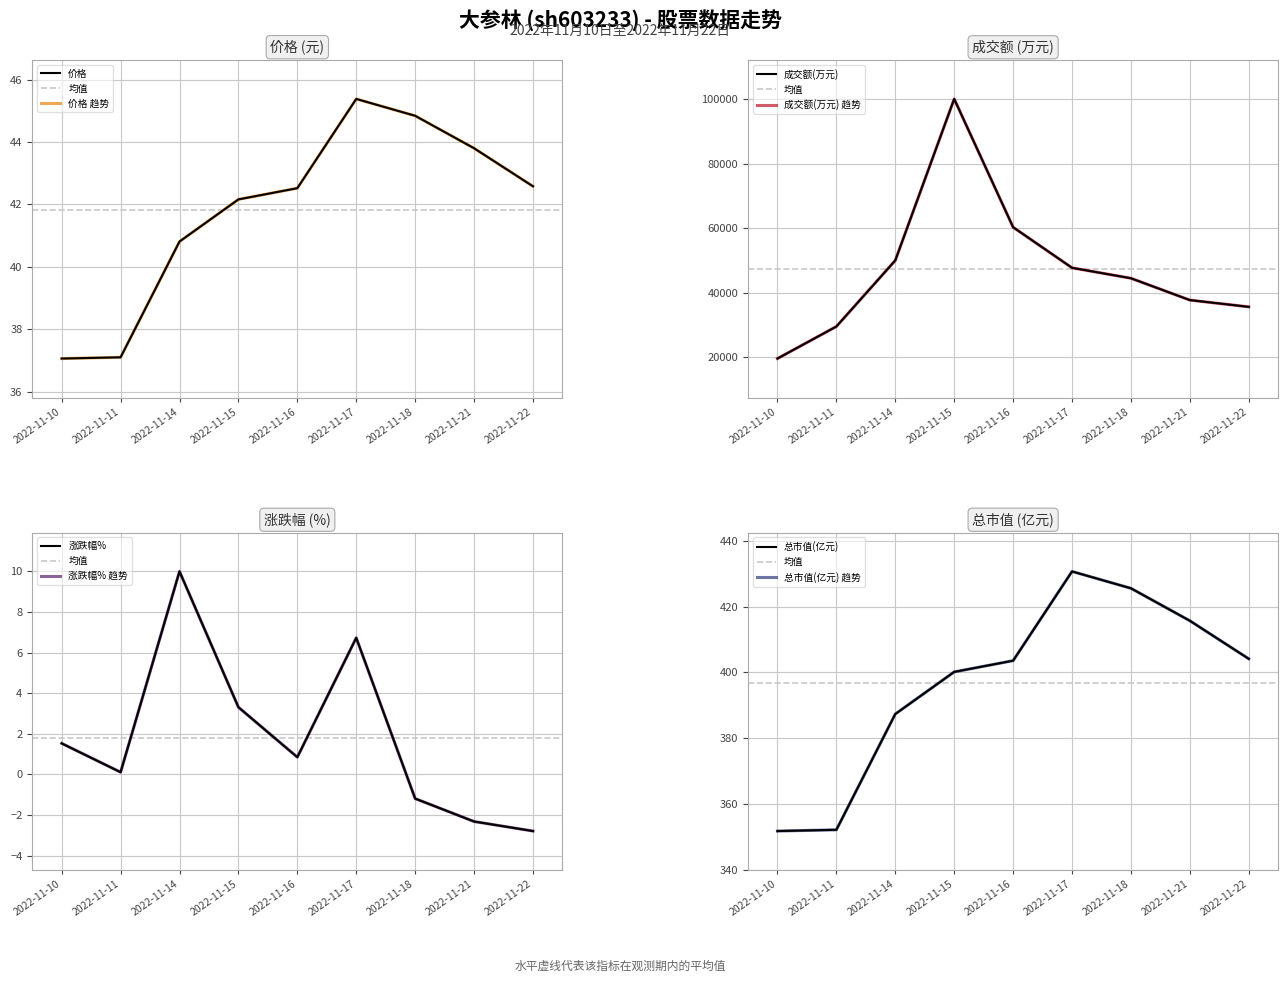

How many distinct data groups are displayed?

4